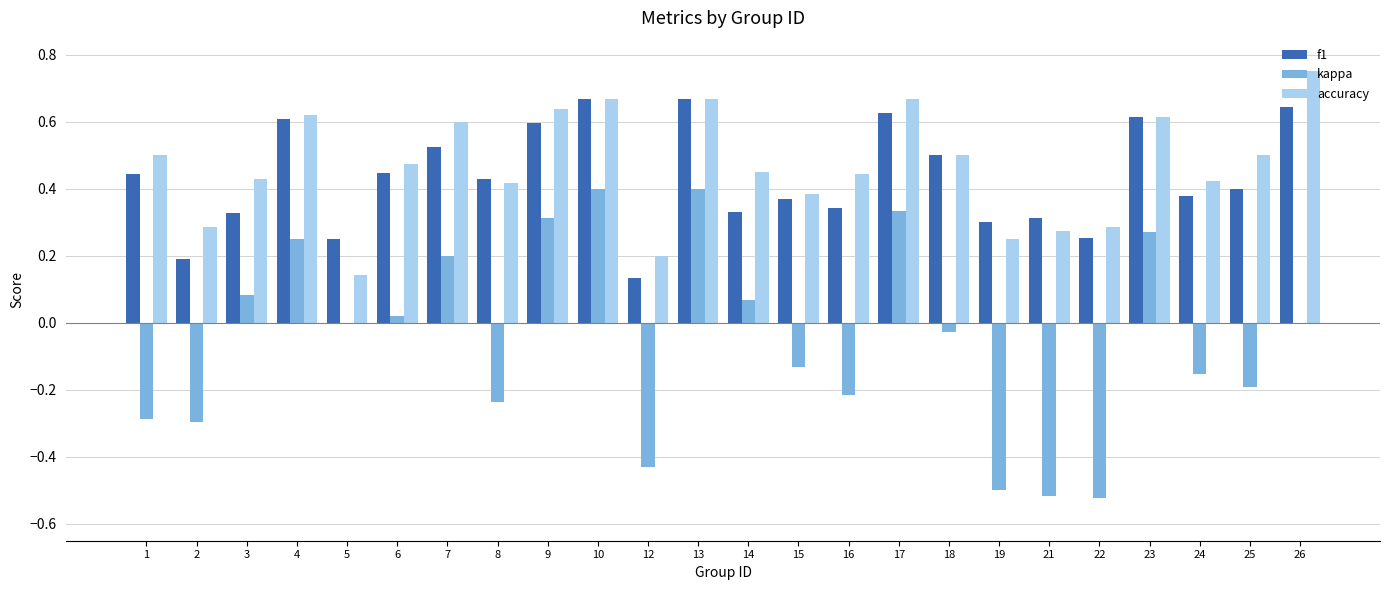

The f1 series shows 0.4 at 1. True or false?

True